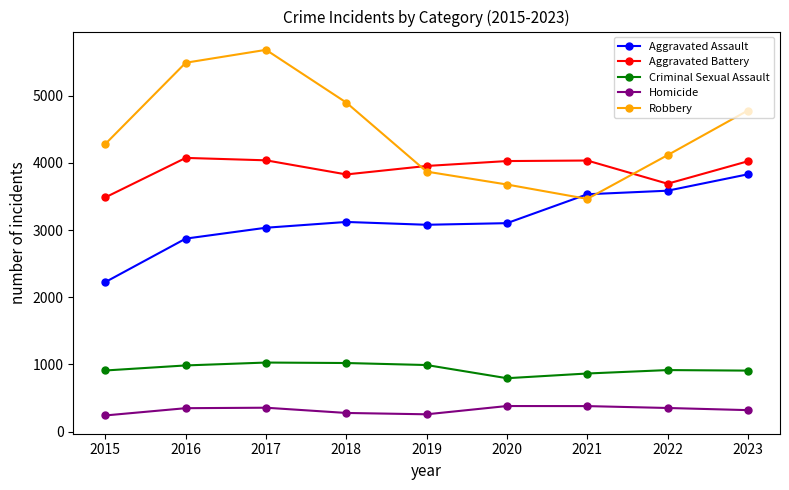

After their last crossing, which series has the higher values: Robbery or Aggravated Assault?

Robbery